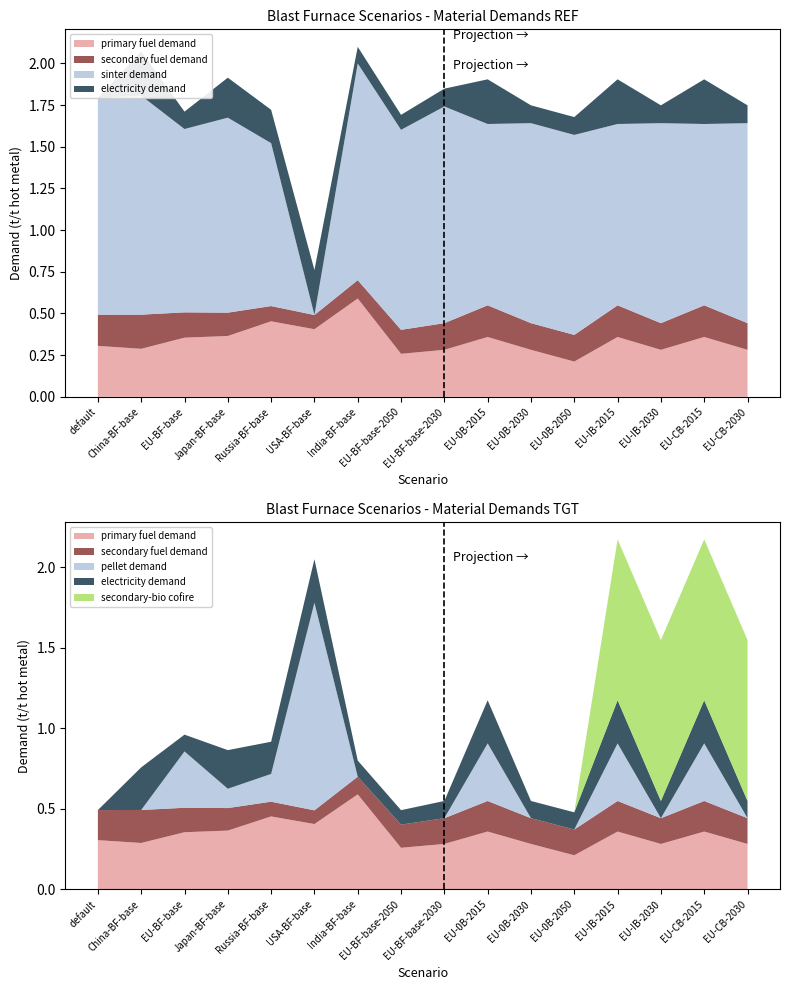

Reading left to right, list all the values displayed in this chart.

primary fuel demand: default=0.3	China-BF-base=0.3	EU-BF-base=0.4	Japan-BF-base=0.4	Russia-BF-base=0.5	USA-BF-base=0.4	India-BF-base=0.6	EU-BF-base-2050=0.3	EU-BF-base-2030=0.3	EU-0B-2015=0.4	EU-0B-2030=0.3	EU-0B-2050=0.2	EU-IB-2015=0.4	EU-IB-2030=0.3	EU-CB-2015=0.4	EU-CB-2030=0.3
secondary fuel demand: default=0.2	China-BF-base=0.2	EU-BF-base=0.2	Japan-BF-base=0.1	Russia-BF-base=0.1	USA-BF-base=0.1	India-BF-base=0.1	EU-BF-base-2050=0.1	EU-BF-base-2030=0.2	EU-0B-2015=0.2	EU-0B-2030=0.2	EU-0B-2050=0.2	EU-IB-2015=0.2	EU-IB-2030=0.2	EU-CB-2015=0.2	EU-CB-2030=0.2
sinter demand: default=1.3	China-BF-base=1.3	EU-BF-base=1.1	Japan-BF-base=1.2	Russia-BF-base=1.0	USA-BF-base=0.0	India-BF-base=1.3	EU-BF-base-2050=1.2	EU-BF-base-2030=1.3	EU-0B-2015=1.1	EU-0B-2030=1.2	EU-0B-2050=1.2	EU-IB-2015=1.1	EU-IB-2030=1.2	EU-CB-2015=1.1	EU-CB-2030=1.2
electricity demand: default=0.0	China-BF-base=0.3	EU-BF-base=0.1	Japan-BF-base=0.2	Russia-BF-base=0.2	USA-BF-base=0.3	India-BF-base=0.1	EU-BF-base-2050=0.1	EU-BF-base-2030=0.1	EU-0B-2015=0.3	EU-0B-2030=0.1	EU-0B-2050=0.1	EU-IB-2015=0.3	EU-IB-2030=0.1	EU-CB-2015=0.3	EU-CB-2030=0.1
pellet demand: default=0.0	China-BF-base=0.0	EU-BF-base=0.3	Japan-BF-base=0.1	Russia-BF-base=0.2	USA-BF-base=1.3	India-BF-base=0.0	EU-BF-base-2050=0.0	EU-BF-base-2030=0.0	EU-0B-2015=0.4	EU-0B-2030=0.0	EU-0B-2050=0.0	EU-IB-2015=0.4	EU-IB-2030=0.0	EU-CB-2015=0.4	EU-CB-2030=0.0
secondary-bio cofire: default=0.0	China-BF-base=0.0	EU-BF-base=0.0	Japan-BF-base=0.0	Russia-BF-base=0.0	USA-BF-base=0.0	India-BF-base=0.0	EU-BF-base-2050=0.0	EU-BF-base-2030=0.0	EU-0B-2015=0.0	EU-0B-2030=0.0	EU-0B-2050=0.0	EU-IB-2015=1.0	EU-IB-2030=1.0	EU-CB-2015=1.0	EU-CB-2030=1.0